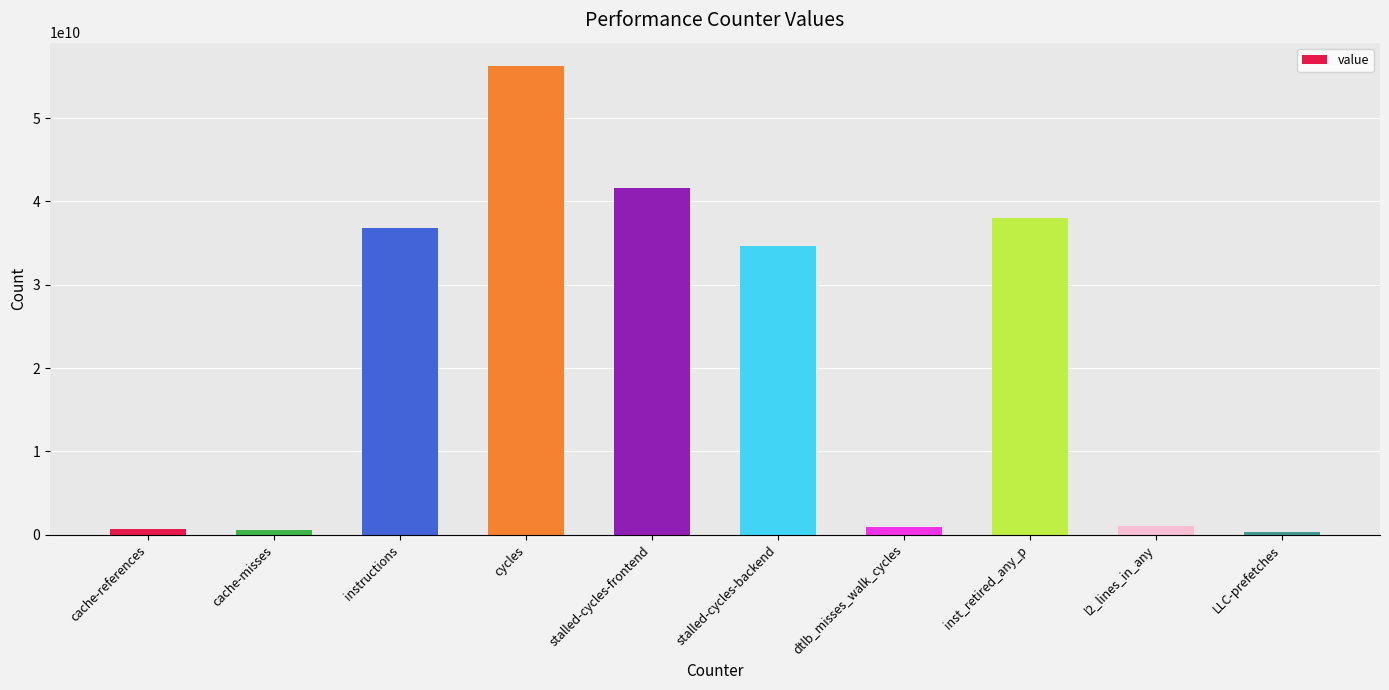

What is the difference between the second highest and second lowest values?

41102760172